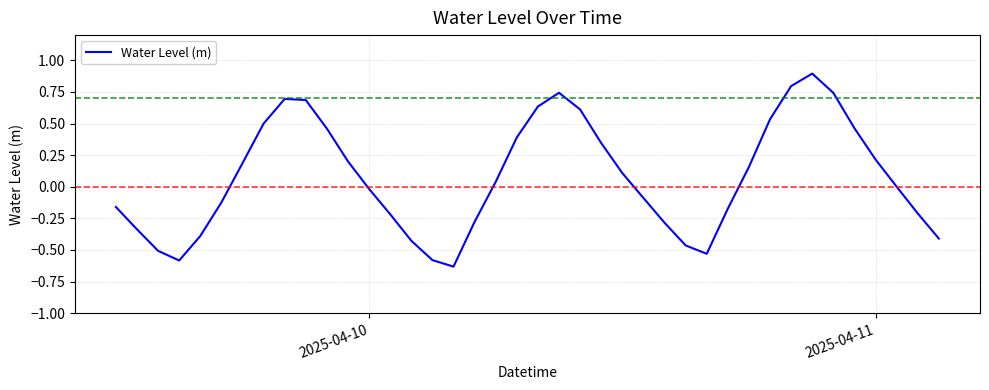

What is the difference between the maximum and minimum values?

1.5